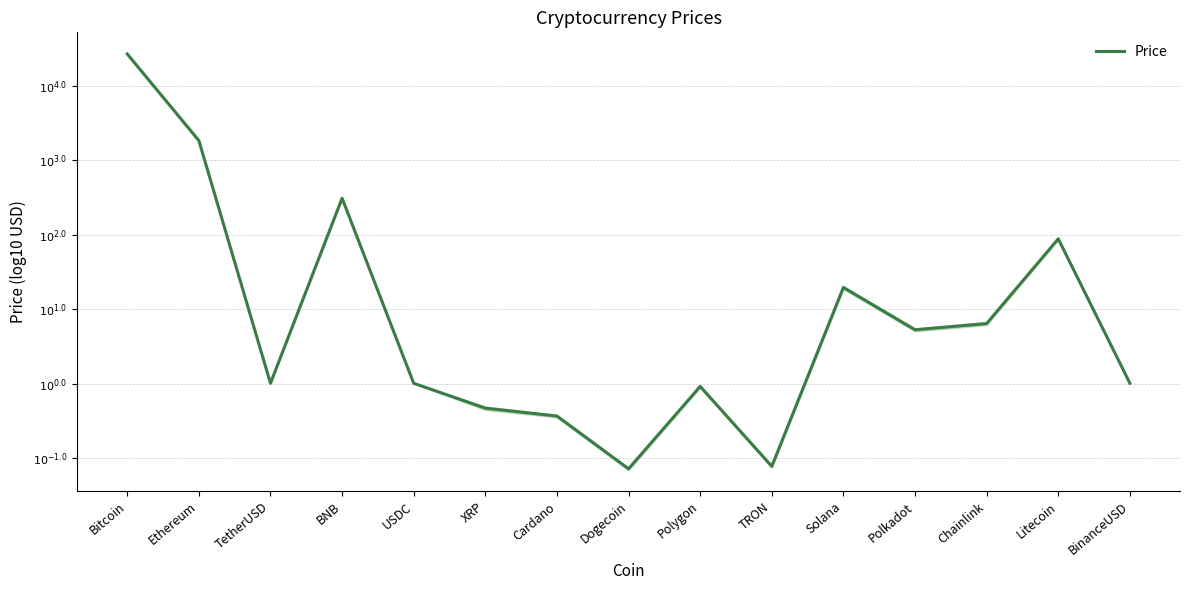

Which has a higher value, Dogecoin or Solana?

Solana